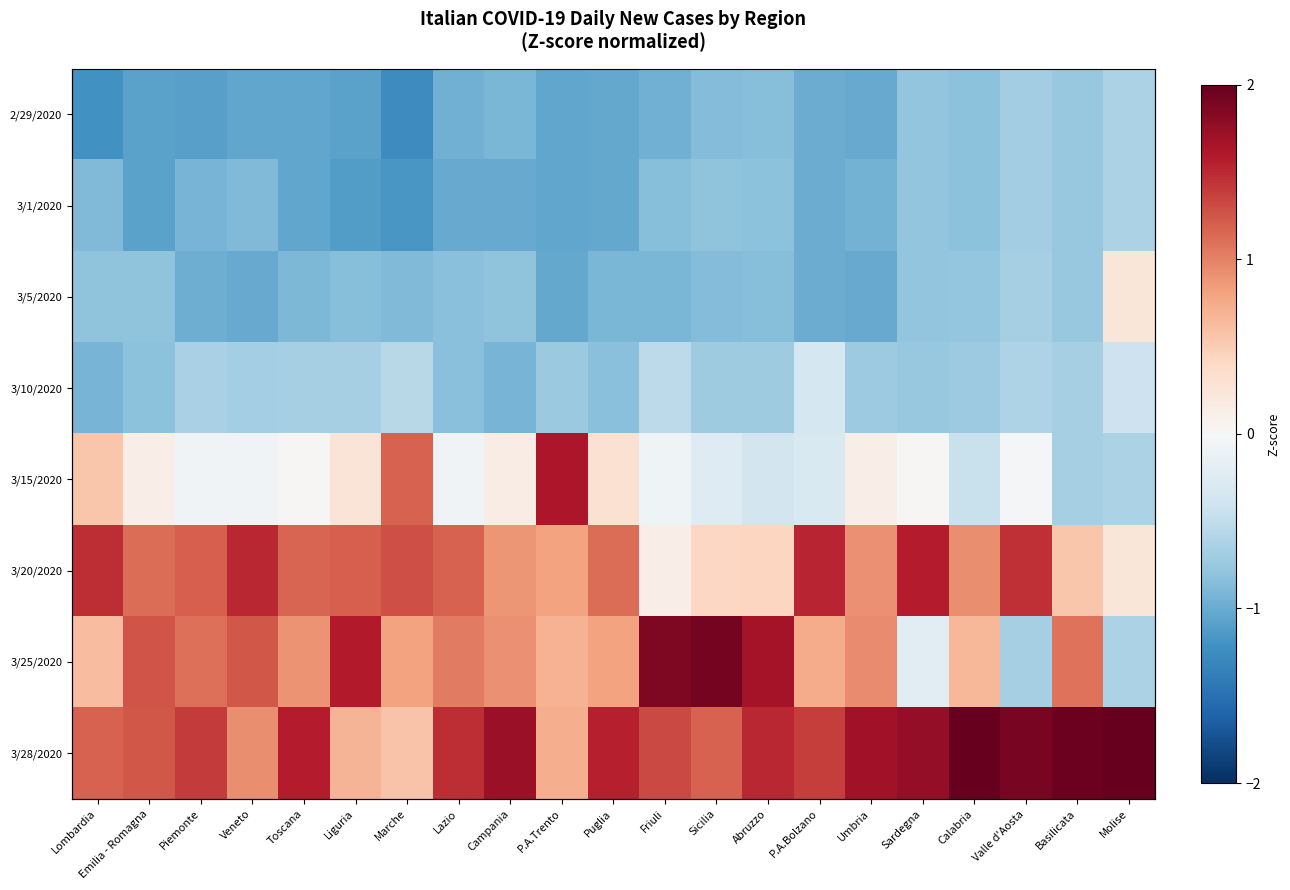

The 3/28/2020 series shows 1.5 at Abruzzo. True or false?

True